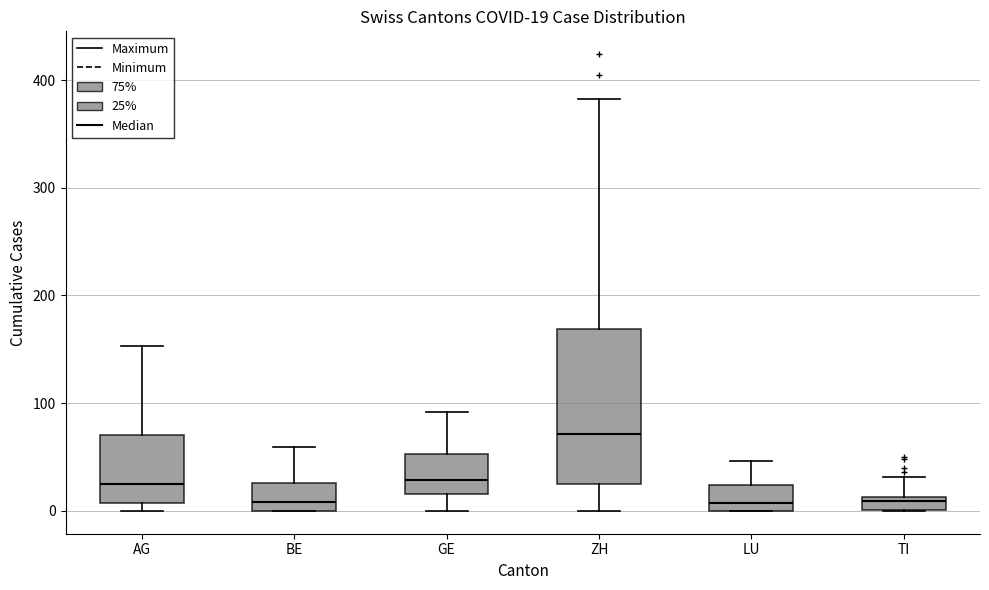

Comparing the boxes themselves (not the whiskers), which one is the tallest?

ZH